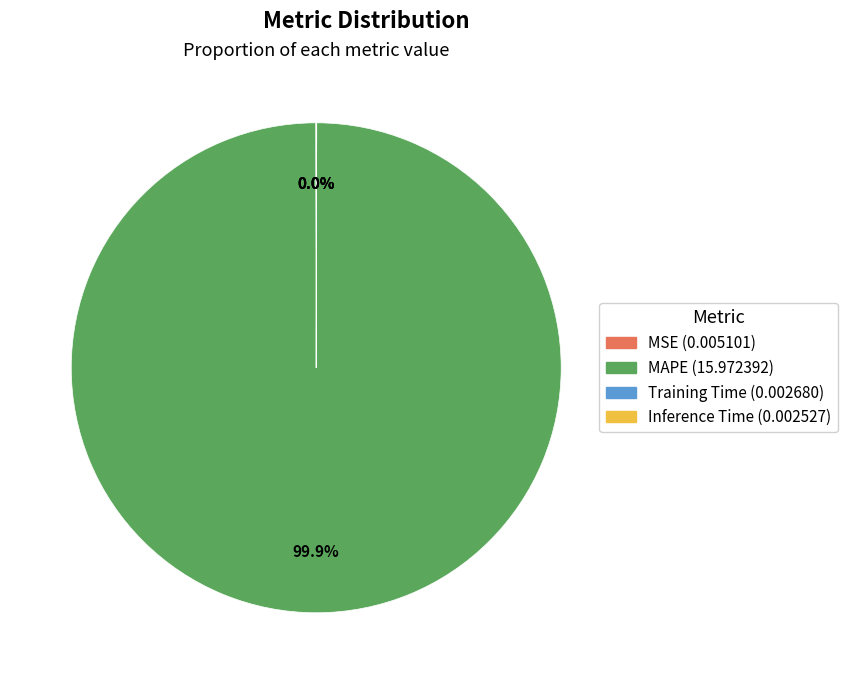

To the nearest percent, what is the difference between the largest and smallest slice percentages?

100%